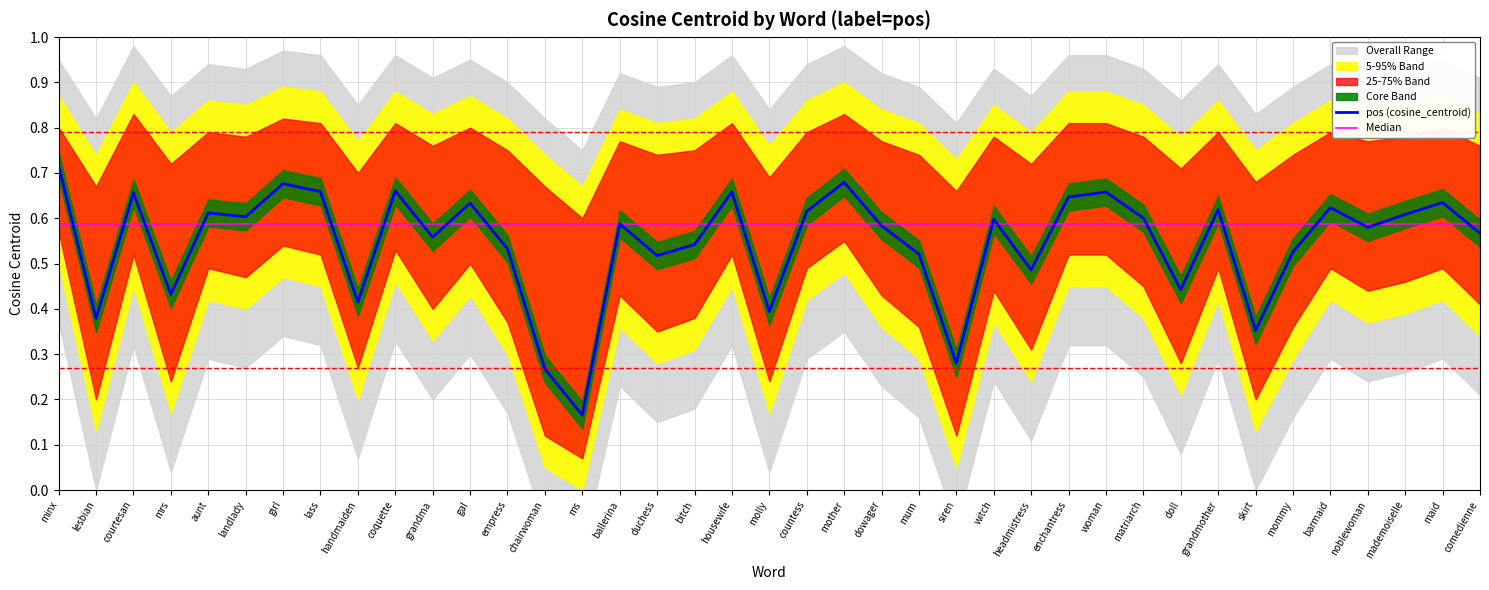

Count the pos (cosine_centroid) values in the range 0 to 1.

39